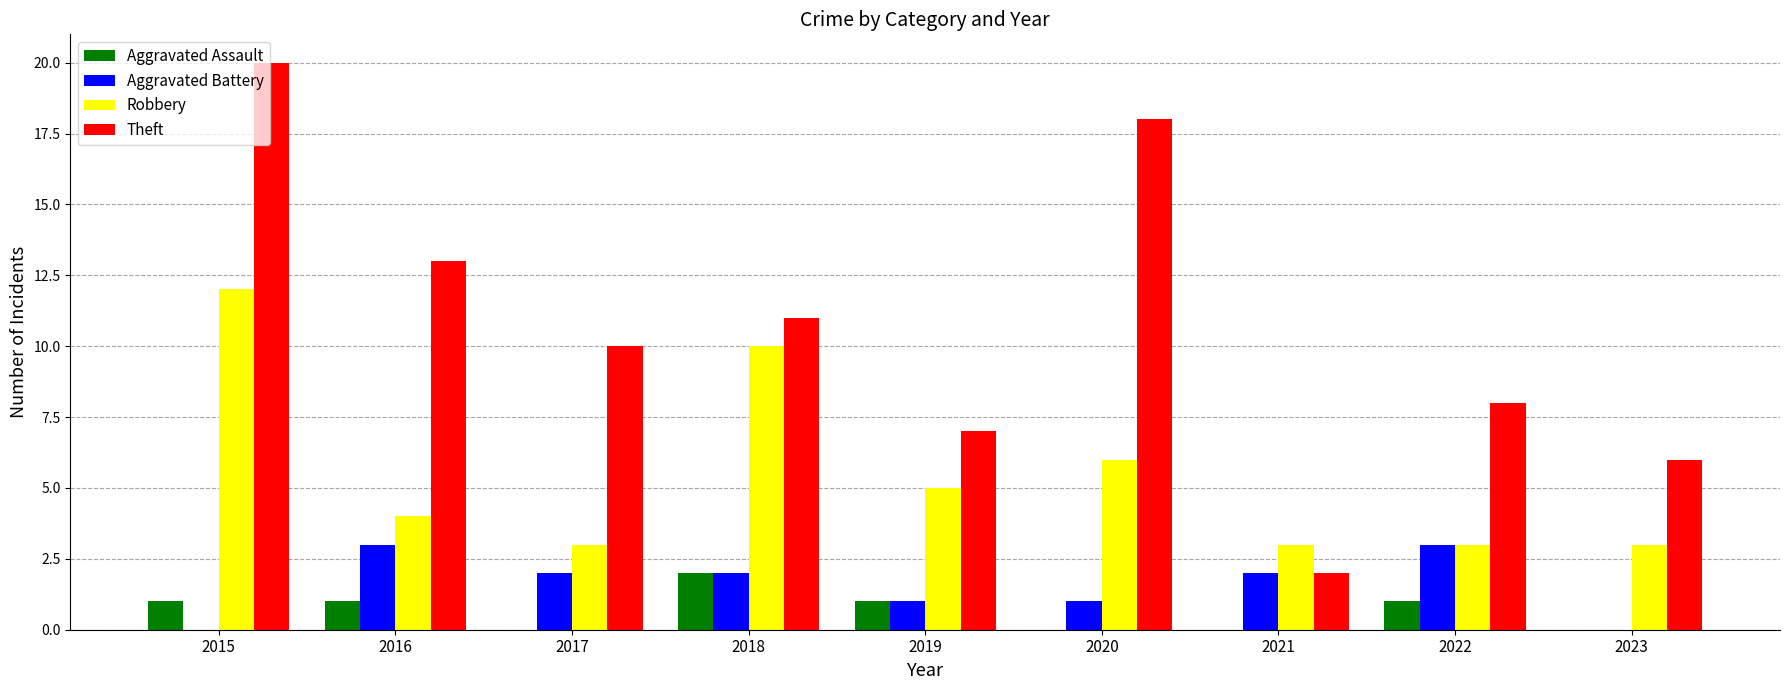

Are the bars grouped side by side (vs. stacked)?

Yes